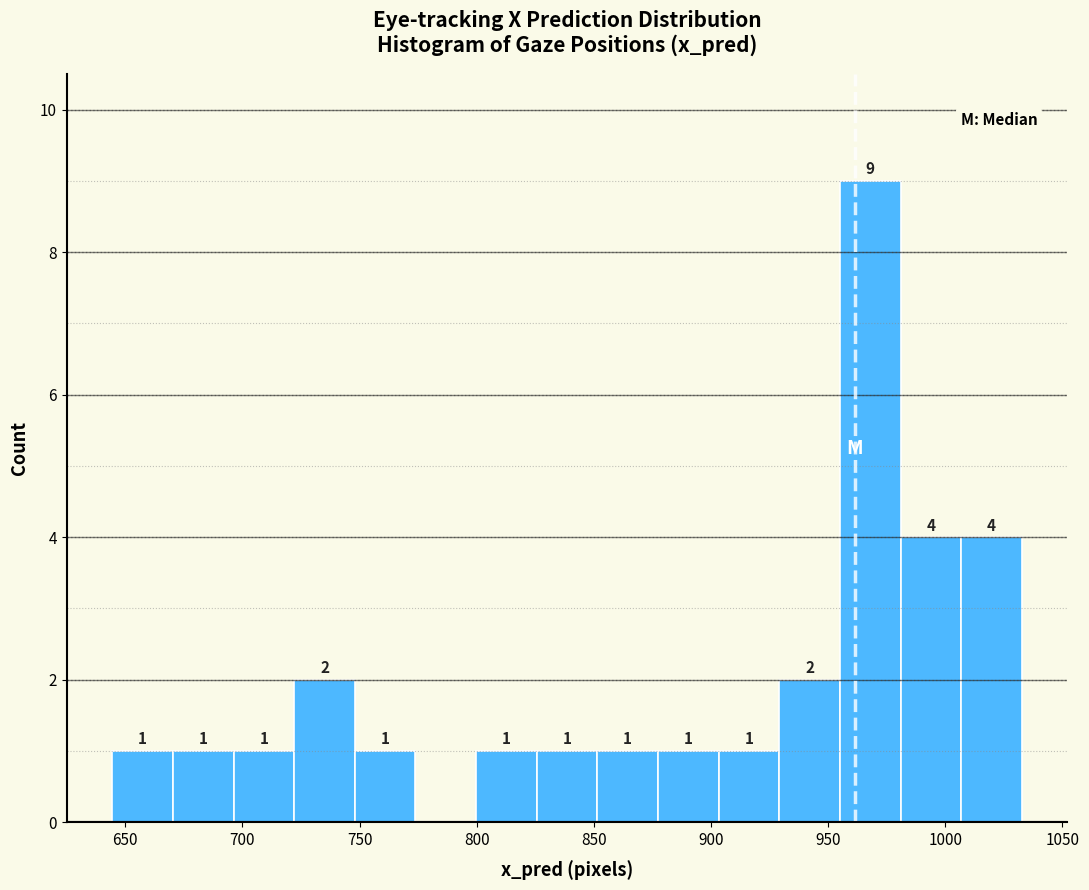

Which range on the x-axis has the tallest bar?

955 to 980